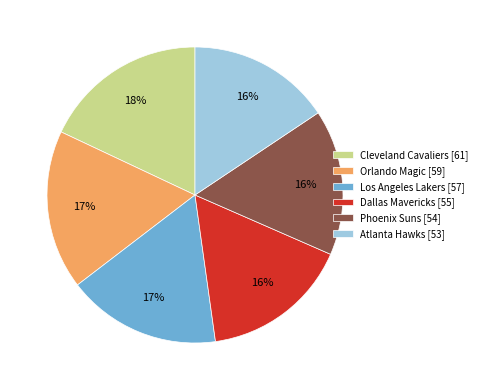

Which slice is the largest?

Cleveland Cavaliers [61]